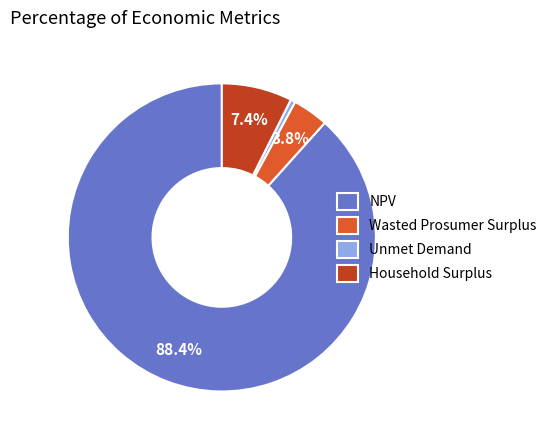

Which slice is the largest?

NPV